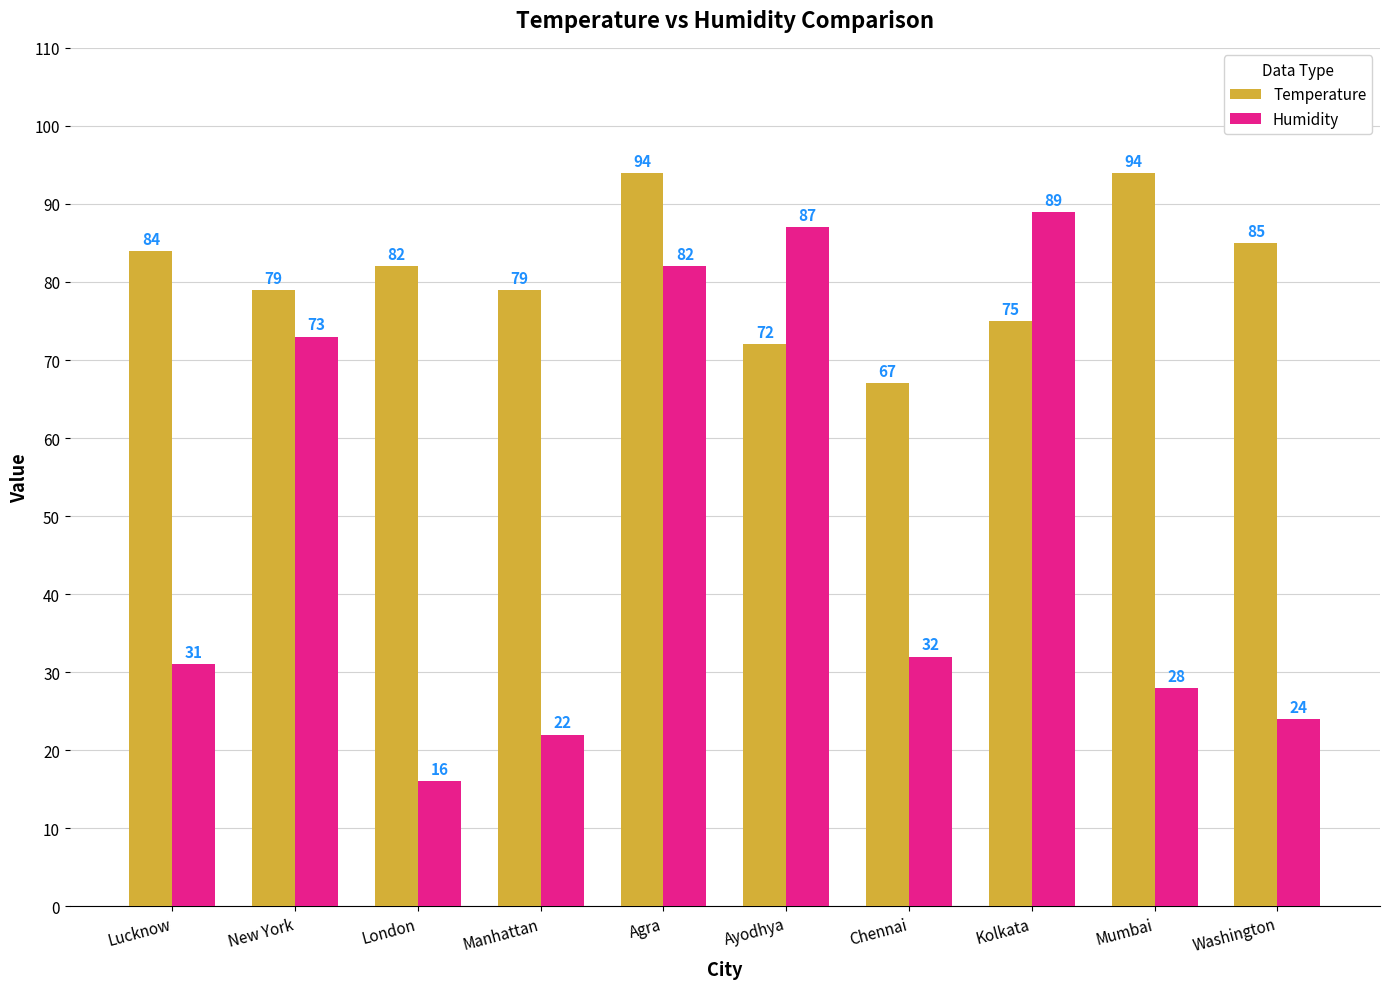

What is the difference between the maximum and minimum values in the Humidity series?

73